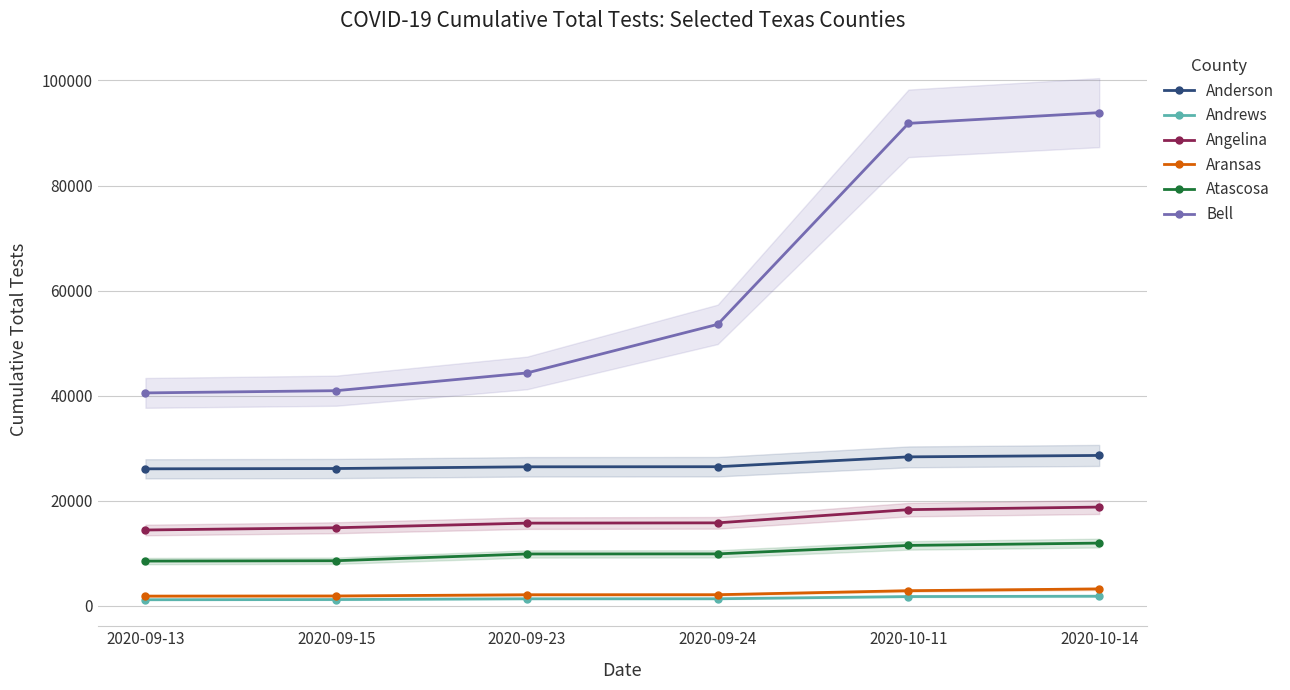

True or false: Atascosa and Anderson cross at least once.

False